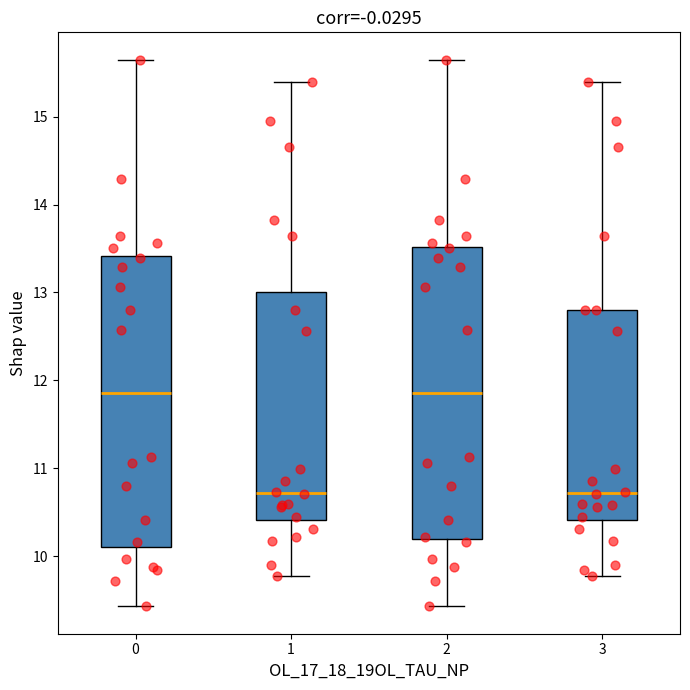

Reading left to right, read every box against the y-axis: the position of its median line, the range the box covers, and the ends of its whiskers. The values are not printed on the chart, so give them approximately, as read against the axis.

0: median 11.9, box 10.1 to 13.4, whiskers 9.4 to 15.6
1: median 10.7, box 10.4 to 13.0, whiskers 9.8 to 15.4
2: median 11.9, box 10.2 to 13.5, whiskers 9.4 to 15.6
3: median 10.7, box 10.4 to 12.8, whiskers 9.8 to 15.4